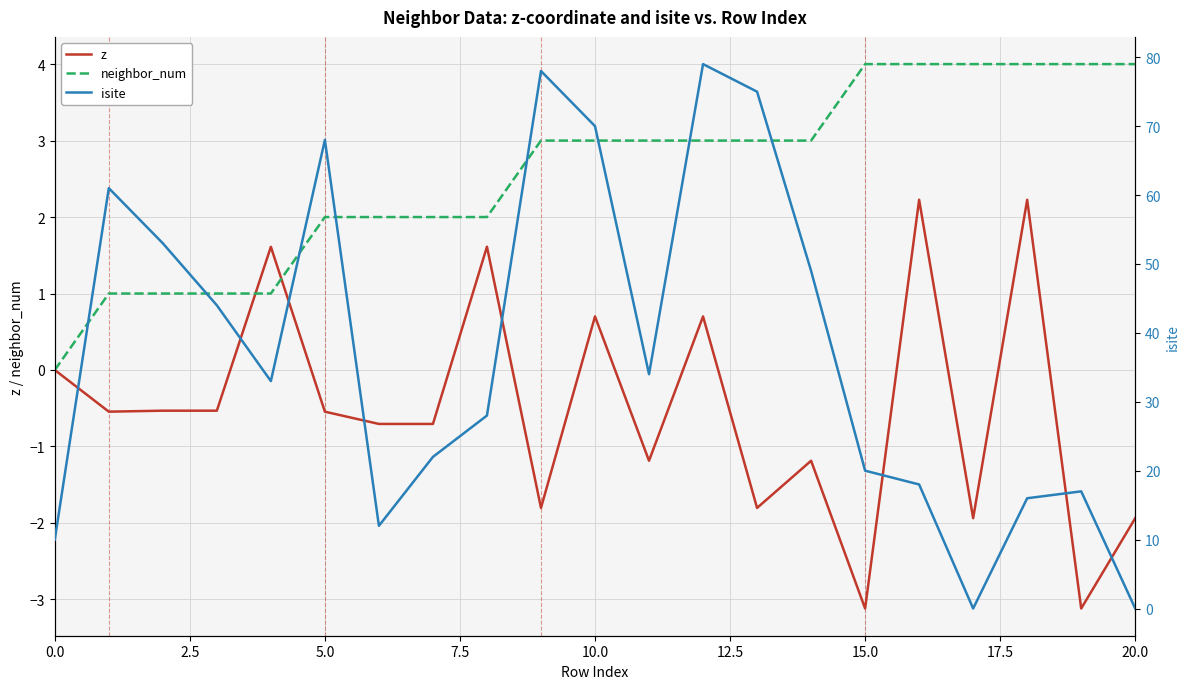

At which label does neighbor_num first exceed 3?

15